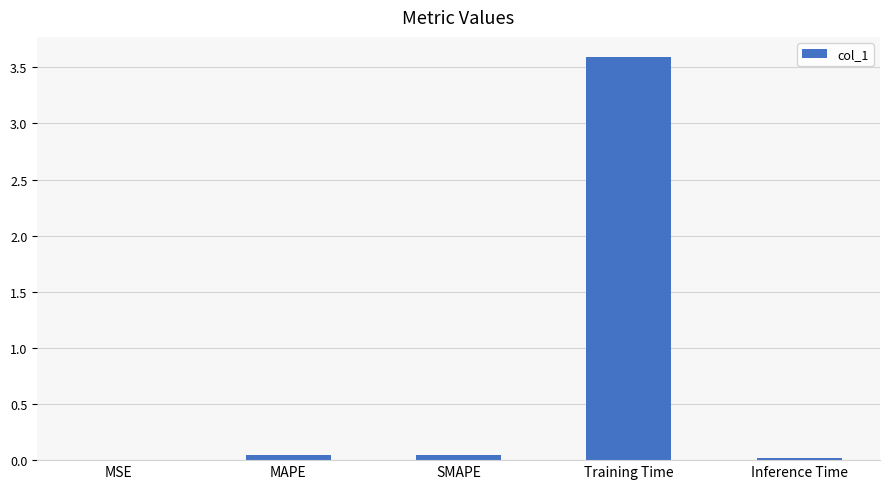

What is the sum of all values?

3.7